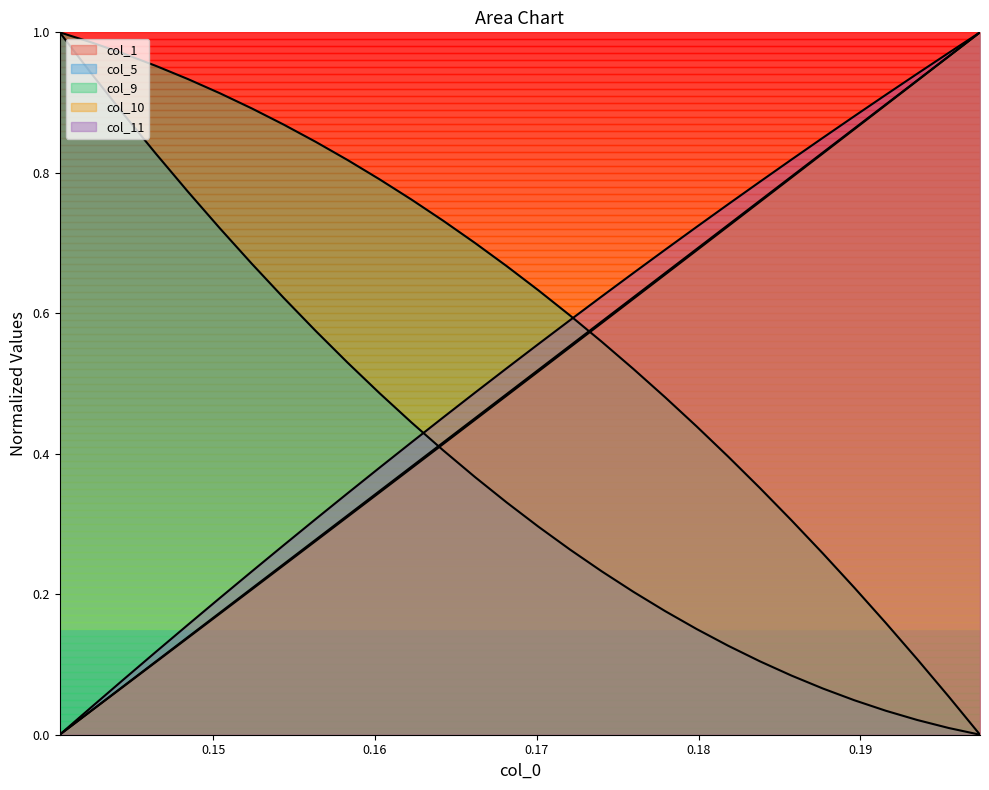

Reading left to right, what are all the values shown in this chart?

col_1: 0.14050881564617157=0.0	0.14249184727668762=0.0	0.14447355270385742=0.1	0.14645372331142426=0.1	0.14843244850635529=0.1	0.15040983259677887=0.2	0.15238575637340546=0.2	0.15436020493507385=0.2	0.15633317828178406=0.3	0.15830466151237488=0.3	0.16027463972568512=0.3	0.16224300861358643=0.4	0.16420984268188477=0.4	0.16617515683174133=0.4	0.16813893616199493=0.5	0.17010106146335602=0.5	0.1720615029335022=0.6	0.17402037978172302=0.6	0.17597757279872894=0.6	0.17793306708335876=0.7	0.1798870861530304=0.7	0.18183939158916473=0.7	0.18378984928131104=0.8	0.1857386827468872=0.8	0.18768589198589325=0.8	0.18963122367858887=0.9	0.1915747970342636=0.9	0.19351670145988464=0.9	0.1954568326473236=1.0	0.19739504158496857=1.0
col_5: 0.14050881564617157=1.0	0.14249184727668762=0.9	0.14447355270385742=0.9	0.14645372331142426=0.8	0.14843244850635529=0.8	0.15040983259677887=0.7	0.15238575637340546=0.7	0.15436020493507385=0.6	0.15633317828178406=0.6	0.15830466151237488=0.5	0.16027463972568512=0.5	0.16224300861358643=0.4	0.16420984268188477=0.4	0.16617515683174133=0.4	0.16813893616199493=0.3	0.17010106146335602=0.3	0.1720615029335022=0.3	0.17402037978172302=0.2	0.17597757279872894=0.2	0.17793306708335876=0.2	0.1798870861530304=0.2	0.18183939158916473=0.1	0.18378984928131104=0.1	0.1857386827468872=0.1	0.18768589198589325=0.1	0.18963122367858887=0.0	0.1915747970342636=0.0	0.19351670145988464=0.0	0.1954568326473236=0.0	0.19739504158496857=0.0
col_9: 0.14050881564617157=1.0	0.14249184727668762=1.0	0.14447355270385742=1.0	0.14645372331142426=1.0	0.14843244850635529=0.9	0.15040983259677887=0.9	0.15238575637340546=0.9	0.15436020493507385=0.9	0.15633317828178406=0.8	0.15830466151237488=0.8	0.16027463972568512=0.8	0.16224300861358643=0.8	0.16420984268188477=0.7	0.16617515683174133=0.7	0.16813893616199493=0.7	0.17010106146335602=0.6	0.1720615029335022=0.6	0.17402037978172302=0.6	0.17597757279872894=0.5	0.17793306708335876=0.5	0.1798870861530304=0.4	0.18183939158916473=0.4	0.18378984928131104=0.4	0.1857386827468872=0.3	0.18768589198589325=0.3	0.18963122367858887=0.2	0.1915747970342636=0.2	0.19351670145988464=0.1	0.1954568326473236=0.1	0.19739504158496857=0.0
col_10: 0.14050881564617157=0.0	0.14249184727668762=0.0	0.14447355270385742=0.1	0.14645372331142426=0.1	0.14843244850635529=0.1	0.15040983259677887=0.2	0.15238575637340546=0.2	0.15436020493507385=0.2	0.15633317828178406=0.3	0.15830466151237488=0.3	0.16027463972568512=0.3	0.16224300861358643=0.4	0.16420984268188477=0.4	0.16617515683174133=0.5	0.16813893616199493=0.5	0.17010106146335602=0.5	0.1720615029335022=0.6	0.17402037978172302=0.6	0.17597757279872894=0.6	0.17793306708335876=0.7	0.1798870861530304=0.7	0.18183939158916473=0.7	0.18378984928131104=0.8	0.1857386827468872=0.8	0.18768589198589325=0.8	0.18963122367858887=0.9	0.1915747970342636=0.9	0.19351670145988464=0.9	0.1954568326473236=1.0	0.19739504158496857=1.0
col_11: 0.14050881564617157=0.0	0.14249184727668762=0.0	0.14447355270385742=0.1	0.14645372331142426=0.1	0.14843244850635529=0.2	0.15040983259677887=0.2	0.15238575637340546=0.2	0.15436020493507385=0.3	0.15633317828178406=0.3	0.15830466151237488=0.3	0.16027463972568512=0.4	0.16224300861358643=0.4	0.16420984268188477=0.5	0.16617515683174133=0.5	0.16813893616199493=0.5	0.17010106146335602=0.6	0.1720615029335022=0.6	0.17402037978172302=0.6	0.17597757279872894=0.7	0.17793306708335876=0.7	0.1798870861530304=0.7	0.18183939158916473=0.8	0.18378984928131104=0.8	0.1857386827468872=0.8	0.18768589198589325=0.8	0.18963122367858887=0.9	0.1915747970342636=0.9	0.19351670145988464=0.9	0.1954568326473236=1.0	0.19739504158496857=1.0